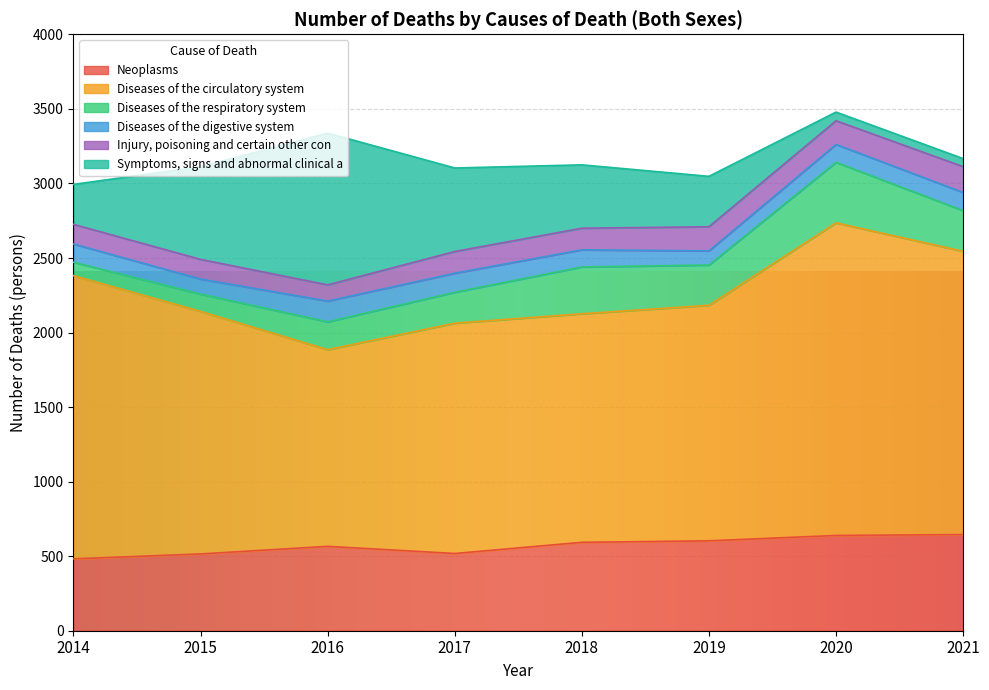

Between which two adjacent categories do Neoplasms and Symptoms, signs and abnormal clinical a first intersect?

2014 and 2015